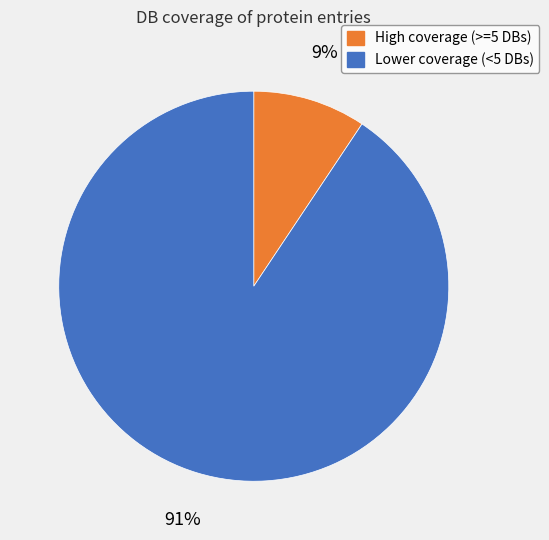

Do Lower coverage (<5 DBs) and High coverage (>=5 DBs) together represent more than half of the pie?

Yes